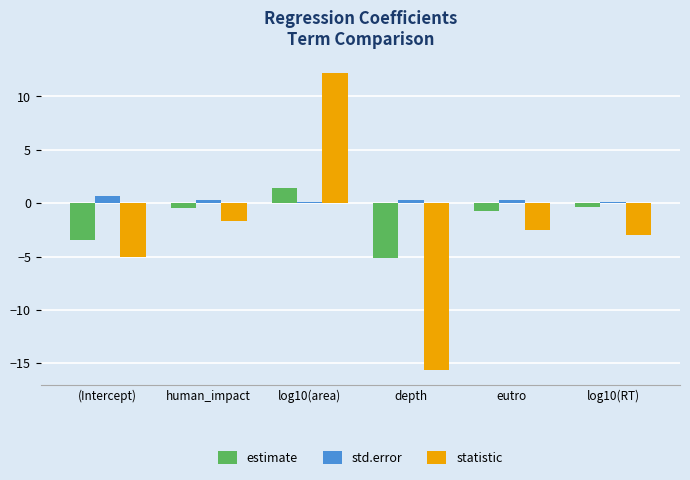

How many std.error values are between 0 and 1?

6